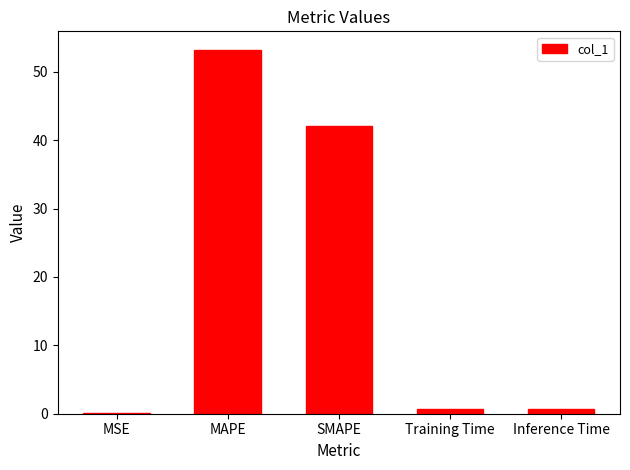

Between Inference Time and SMAPE, which is larger?

SMAPE